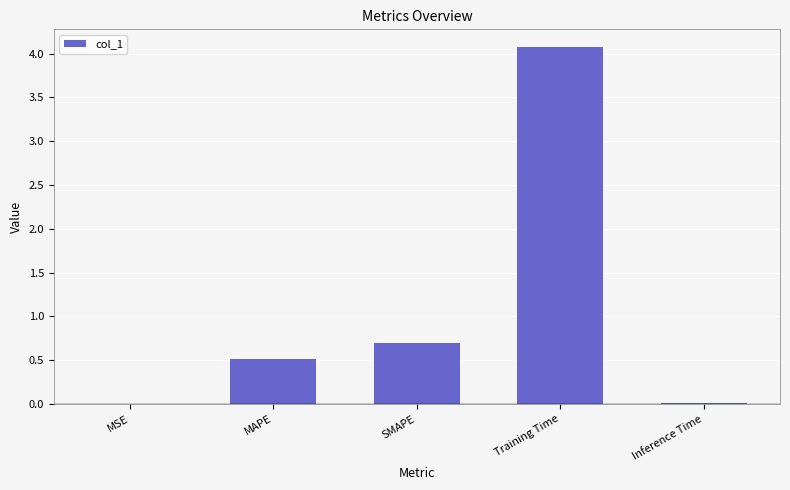

Are the bars grouped side by side (vs. stacked)?

No